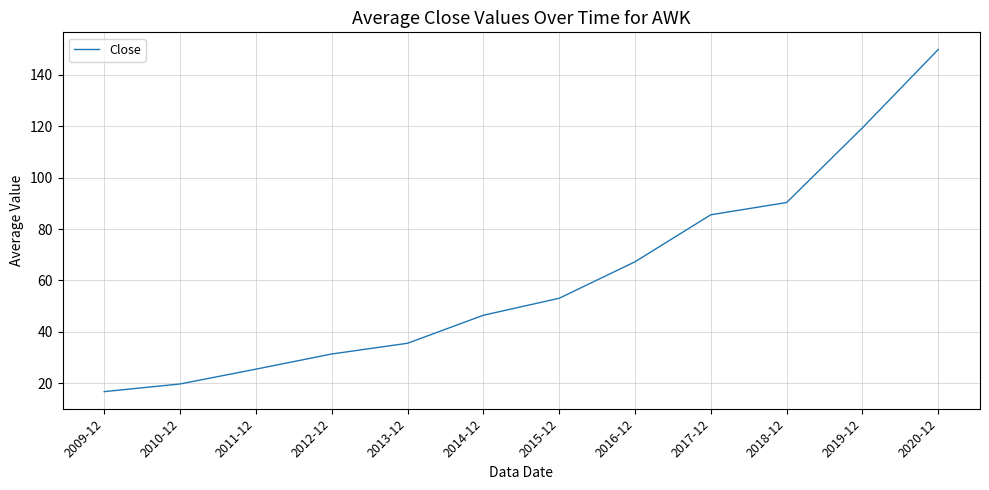

What is the difference between the values at 2010-12 and 2013-12?

15.8